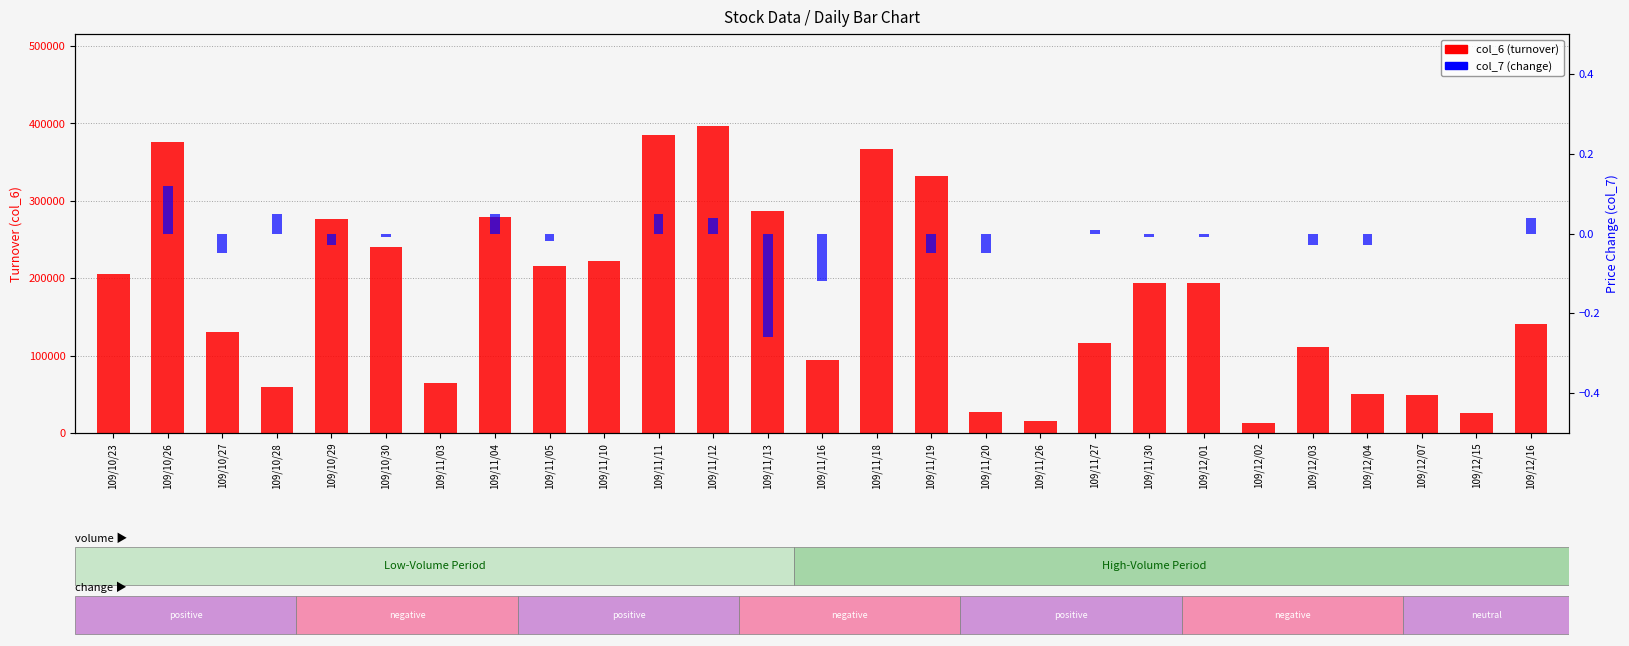

How many values in the col_7 (change) series exceed 0?

7